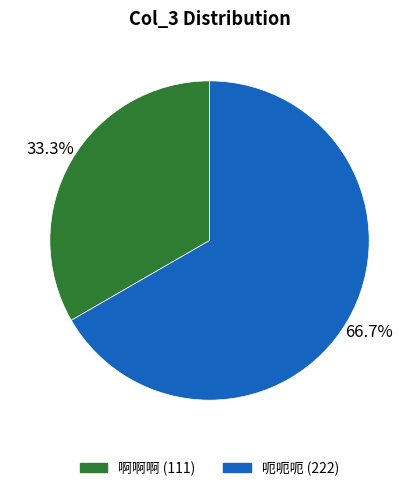

What is the largest slice in the pie chart?

呃呃呃